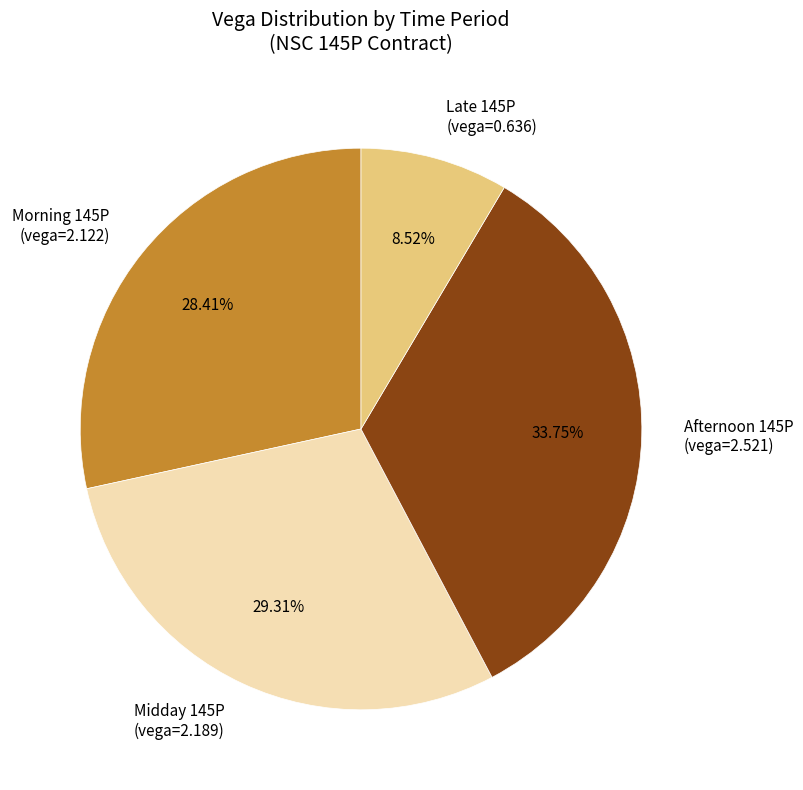

Combined, do Afternoon 145P (vega=2.521) and Late 145P (vega=0.636) account for over 50%?

No